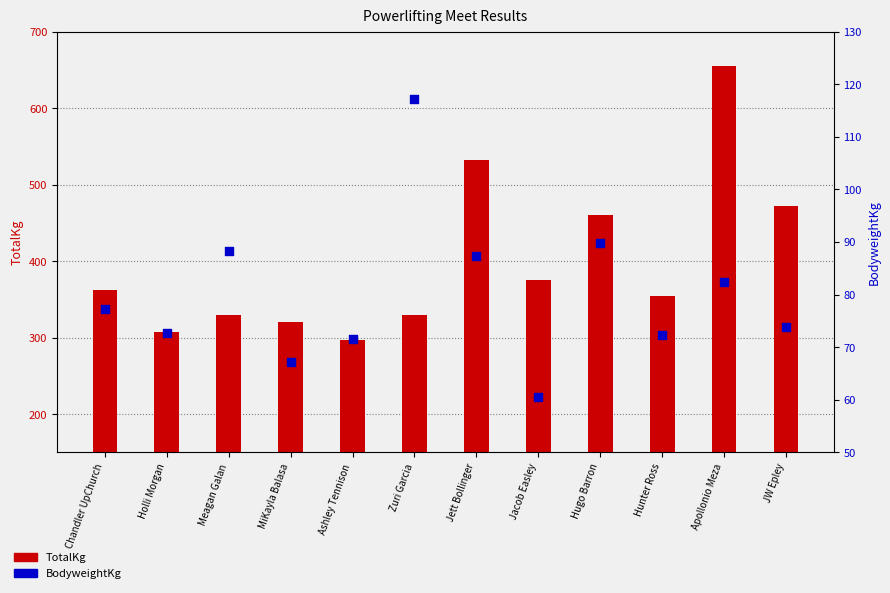

At which category is the sum across all series the highest?

Apollonio Meza